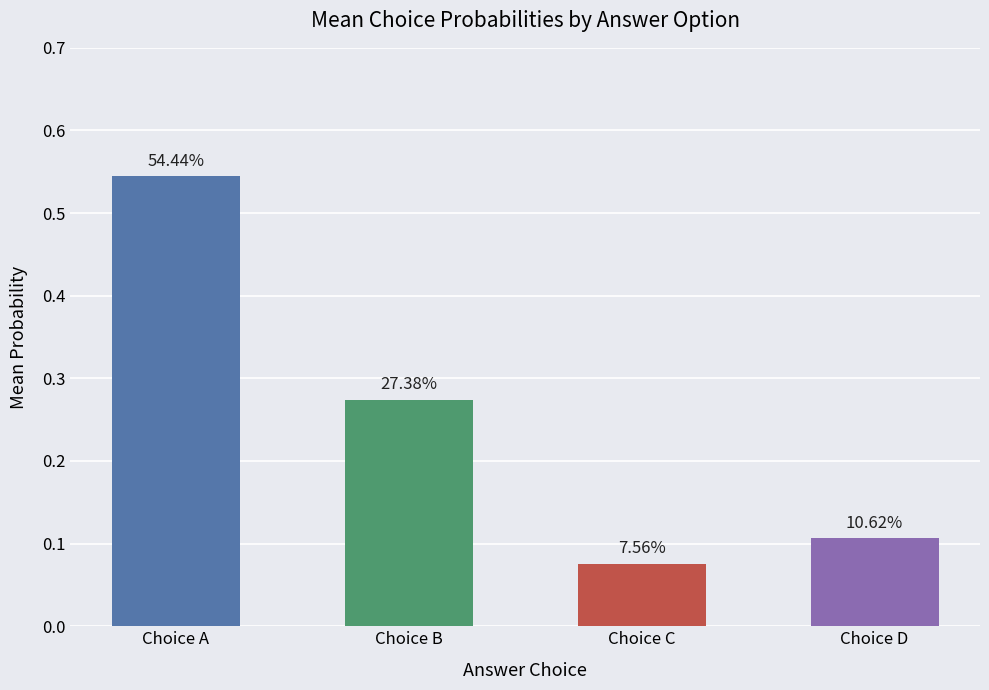

Is it true that Choice B (prob) equals 0.1 at A?

False